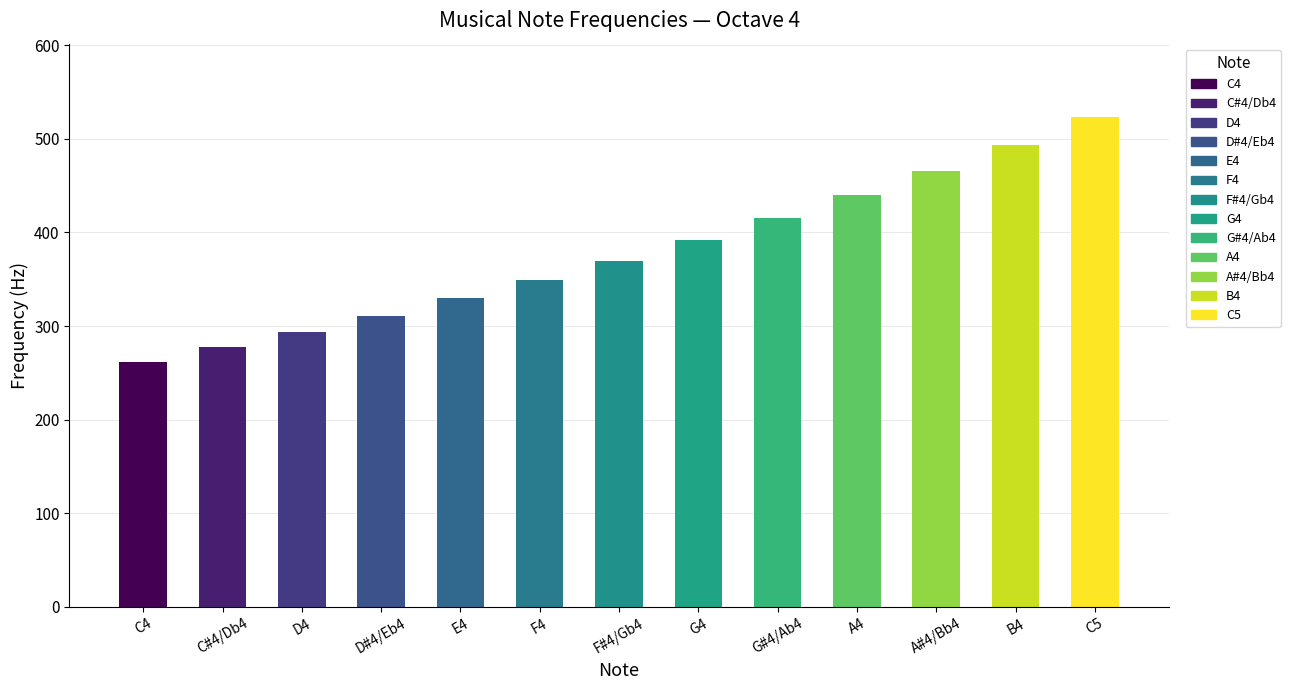

What is the approximate value at B4?

493.9